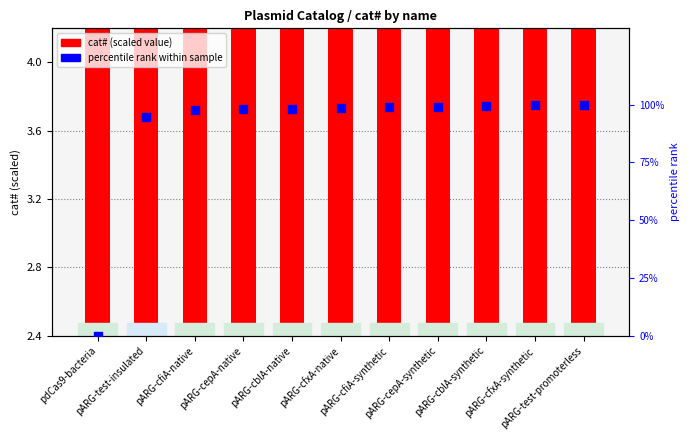

Is the value of cat# (scaled) at pARG-cfiA-native greater than the value of percentile rank within sample at pARG-cepA-synthetic?

No